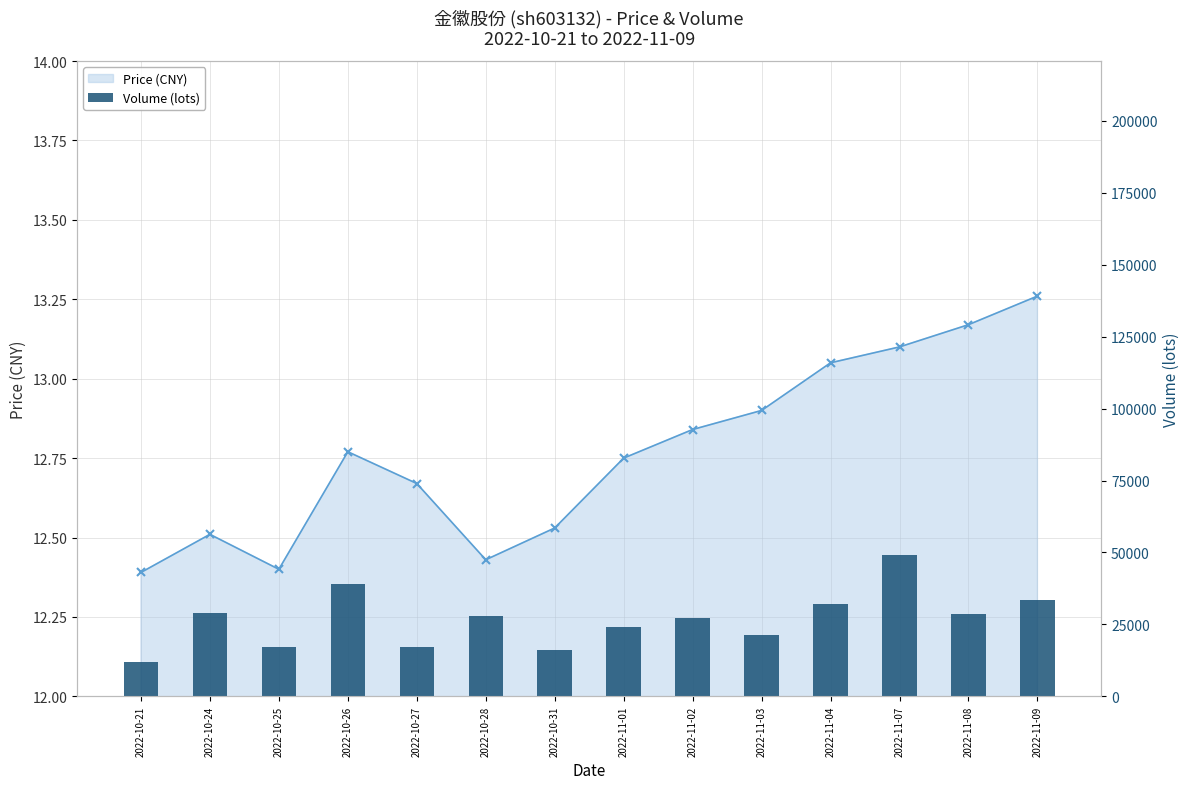

What is the value of the 8th bar from the left?

24209